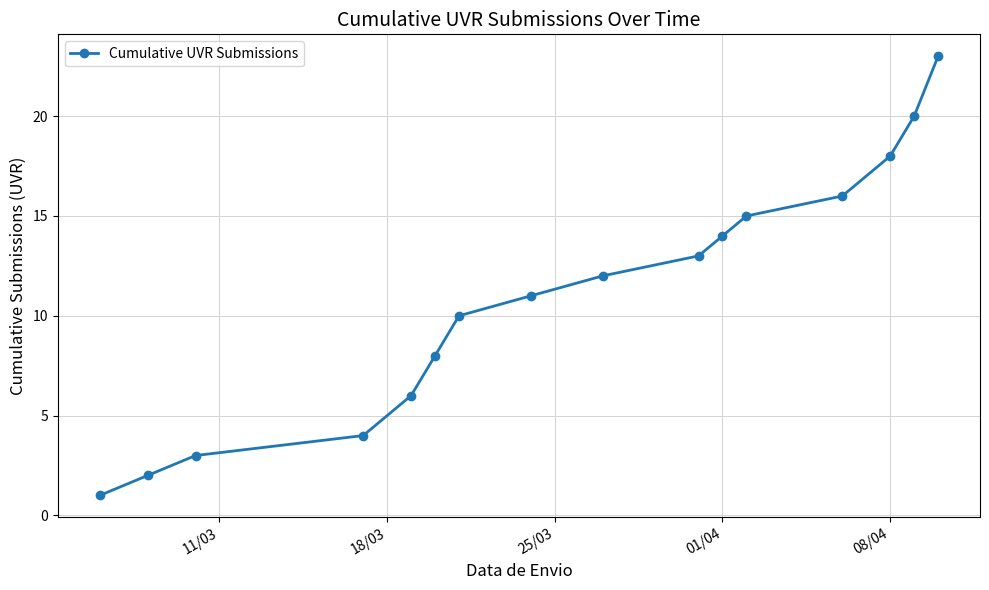

How many lines are shown in the chart?

1